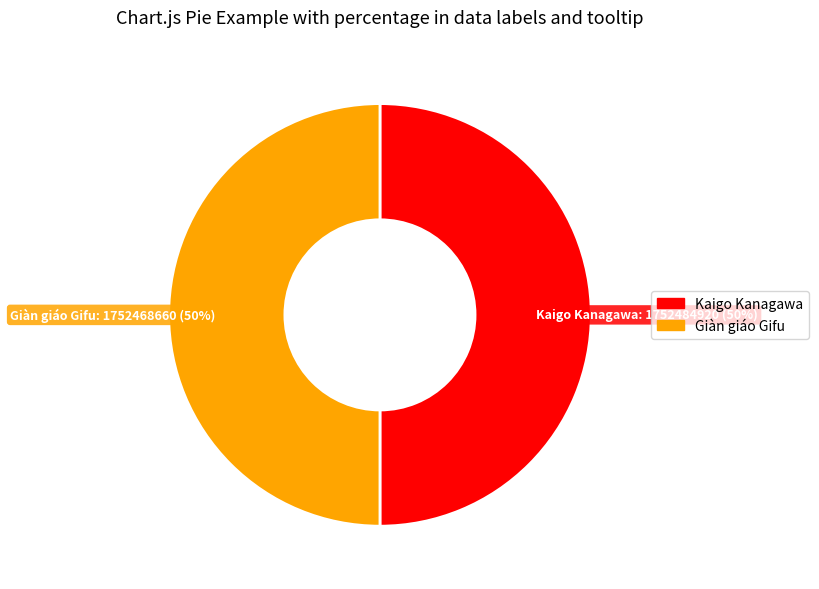

How many segments does this pie chart have?

2